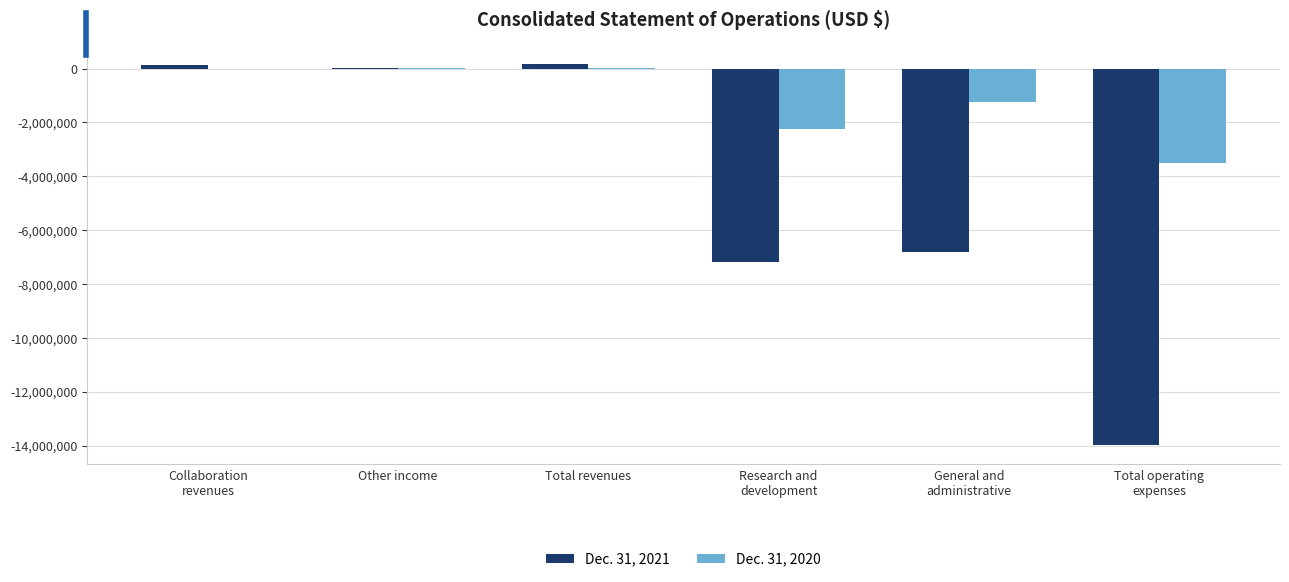

Is it true that Dec. 31, 2021 equals -21232260 at Total operating
expenses?

False